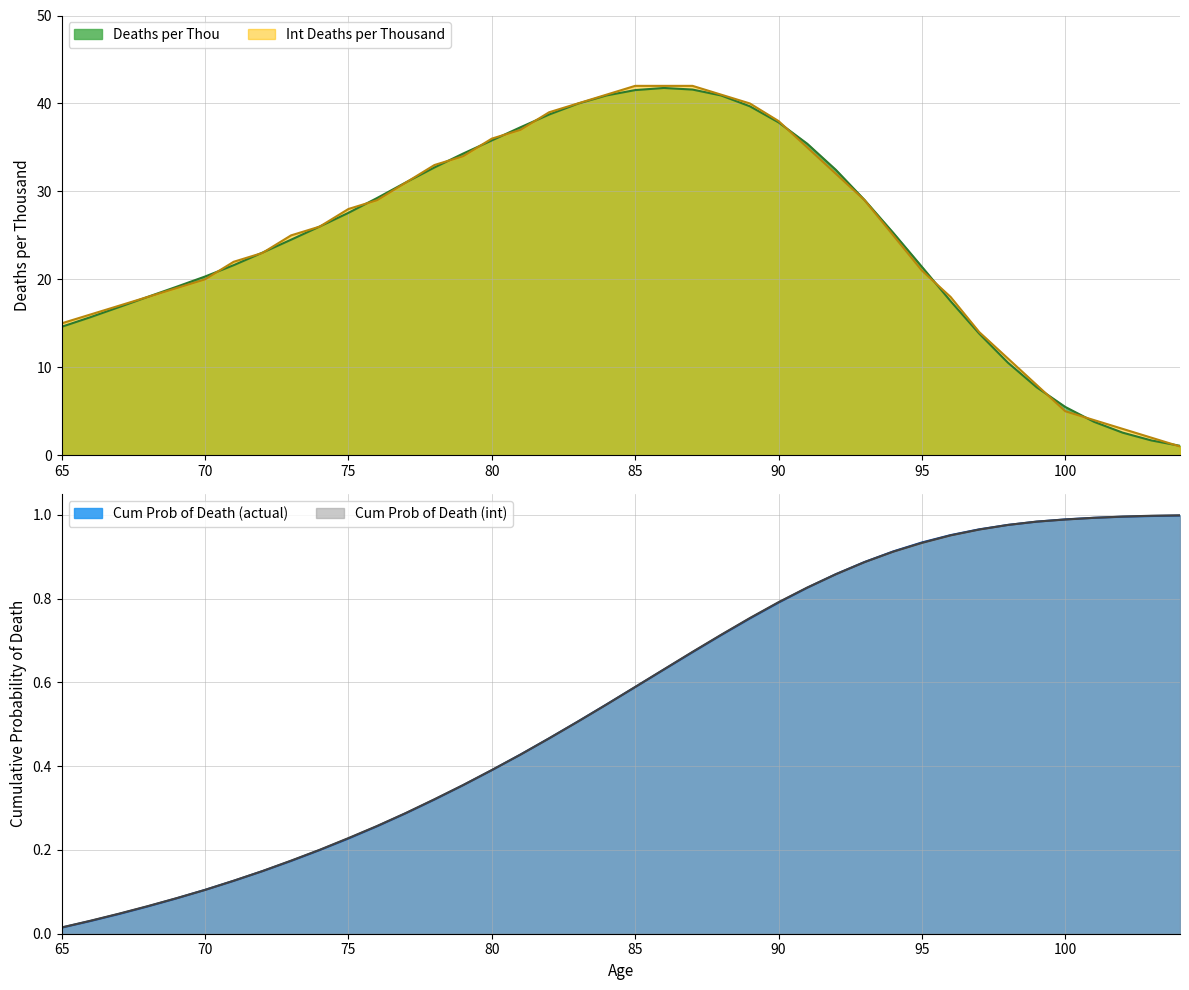

What is the value of the Int Deaths per Thousand point at the 32nd from the left?

18.0